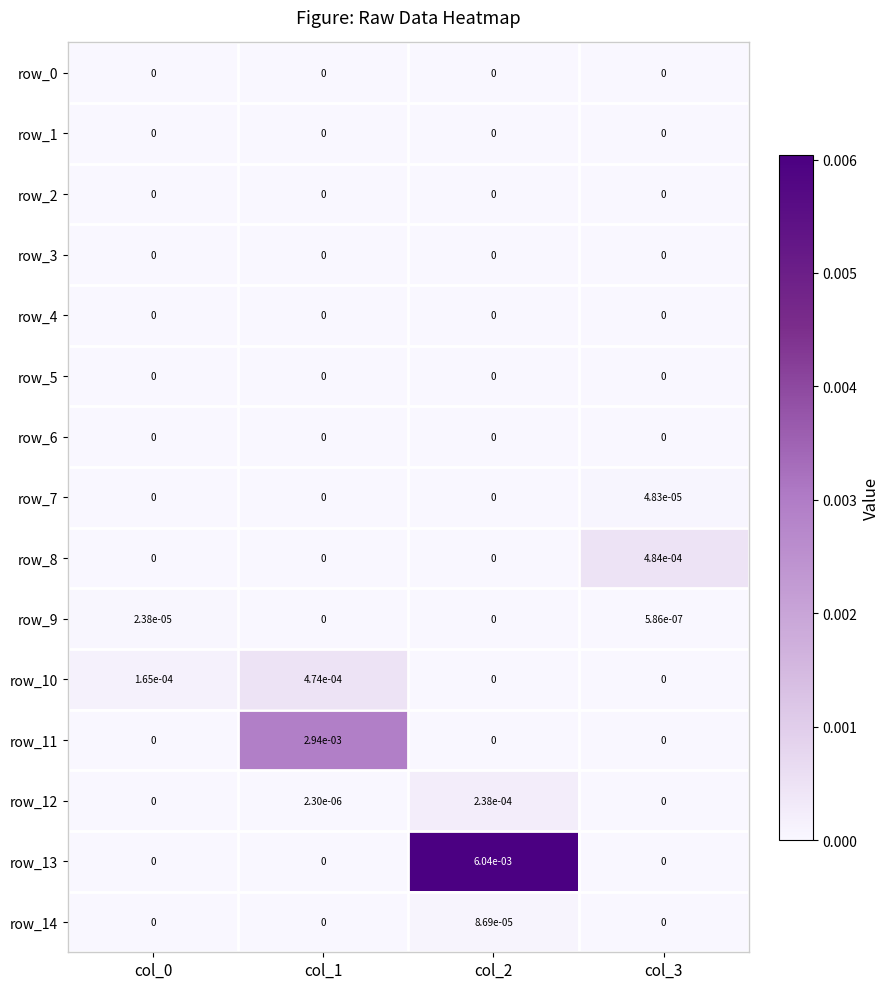

Is it true that row_1 equals 0.0 at col_3?

True